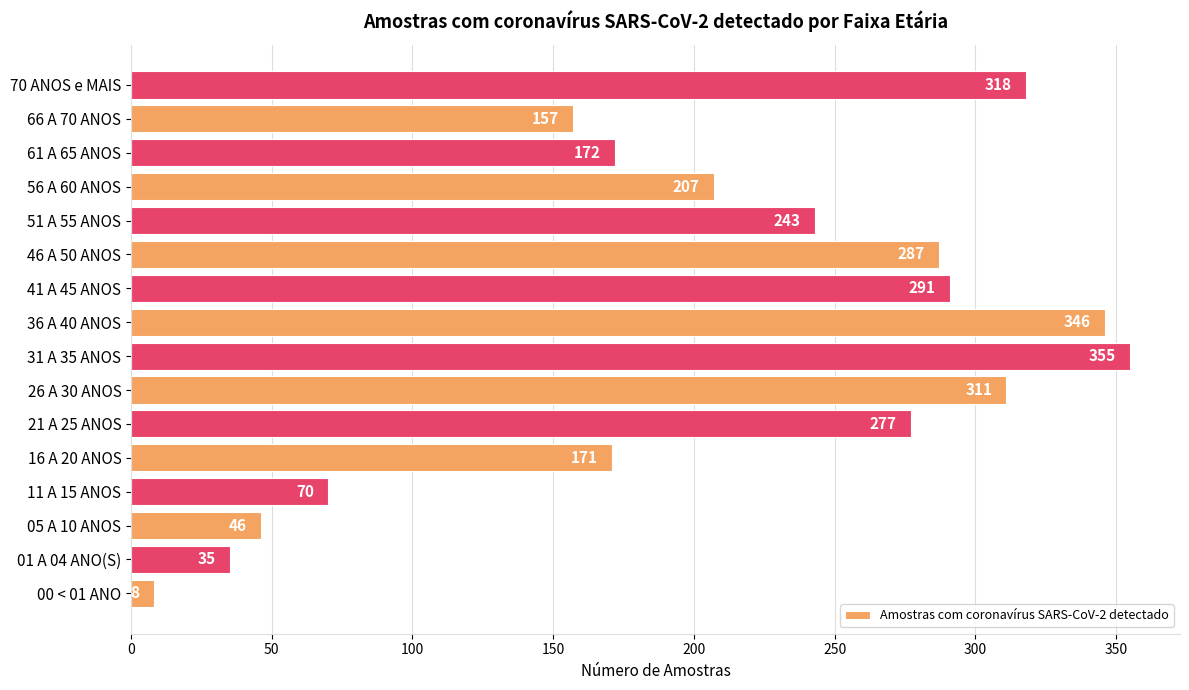

What is the change in value from 66 A 70 ANOS to 70 ANOS e MAIS?

+161